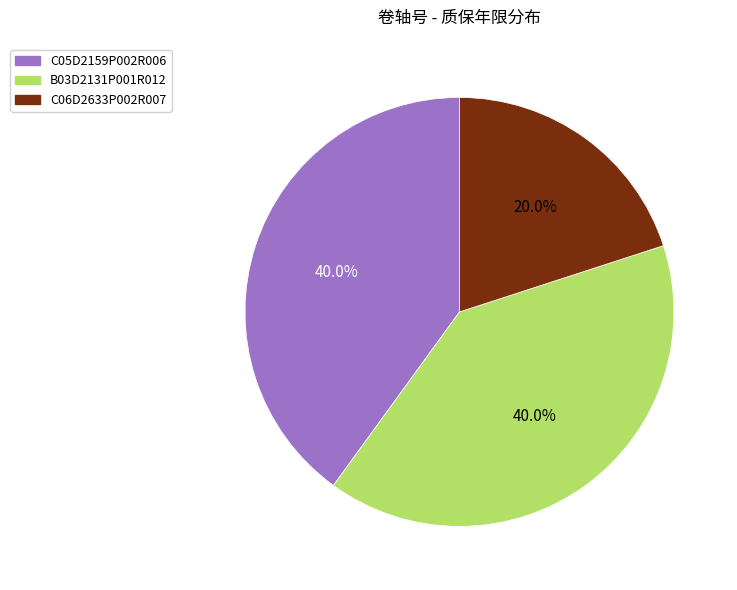

Does any single category account for the majority?

No